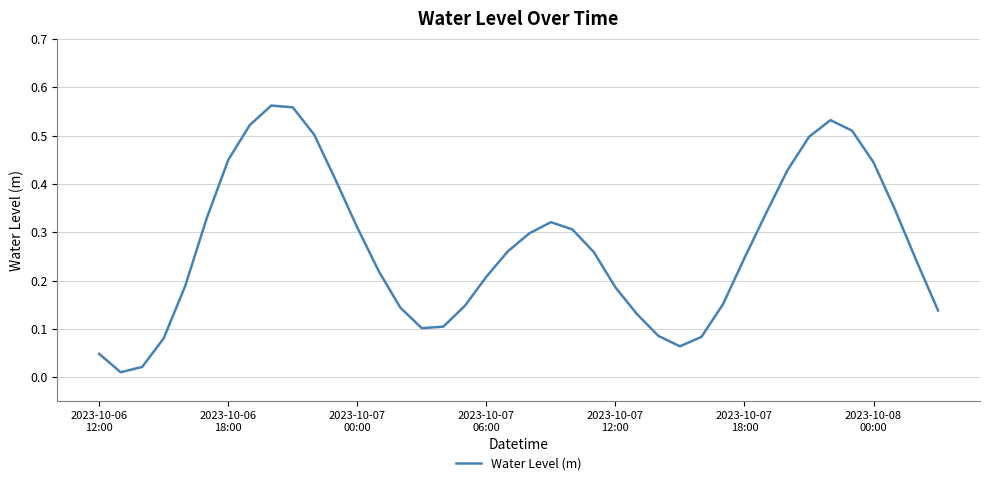

Is this an area chart (filled region under the line)?

No